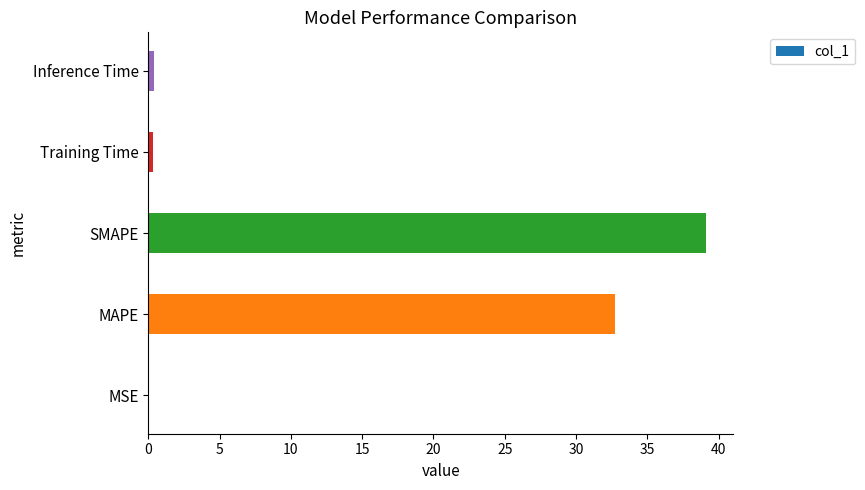

Which label corresponds to the largest value in the chart?

SMAPE